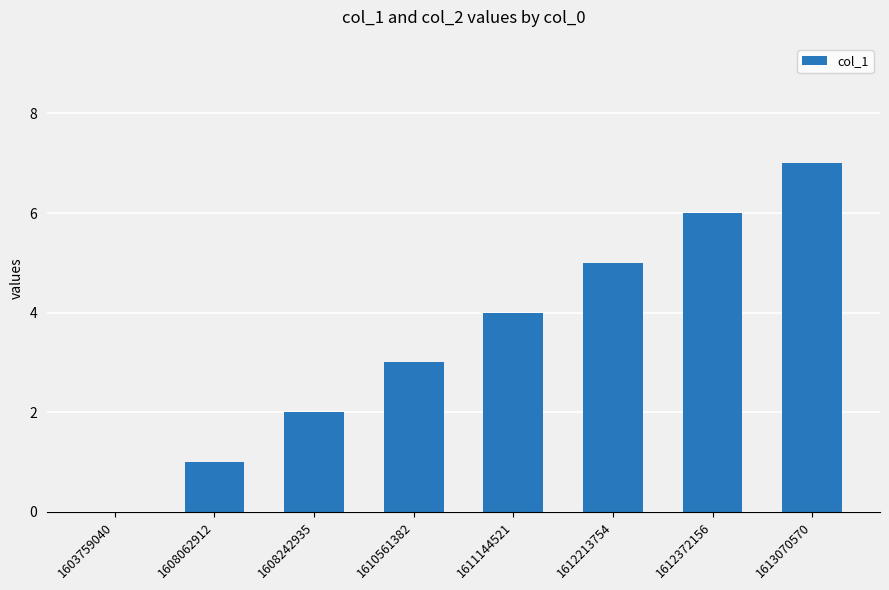

Reading left to right, list all the values displayed in this chart.

0	1	2	3	4	5	6	7